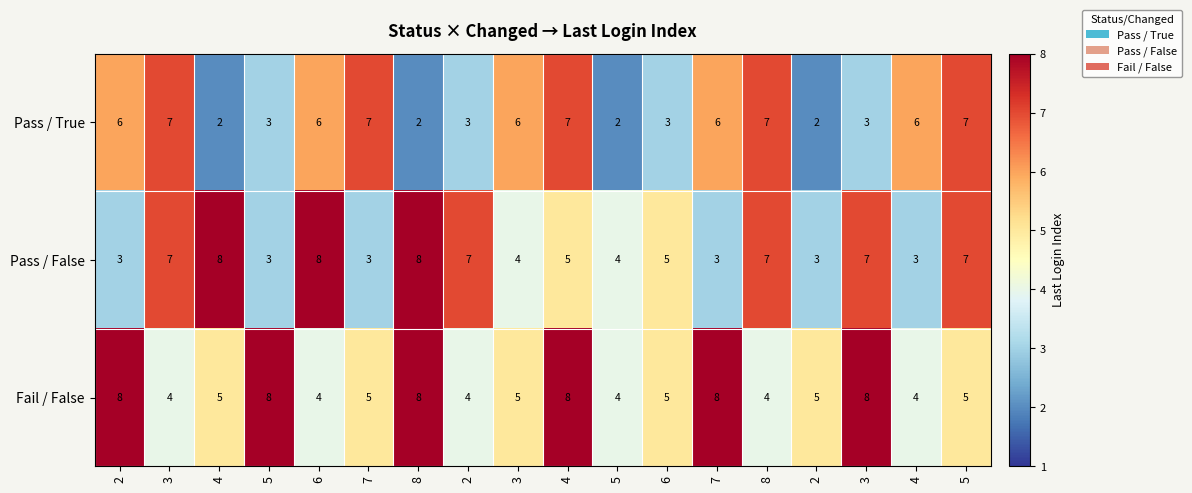

Which series has the widest spread of values?

Pass / True